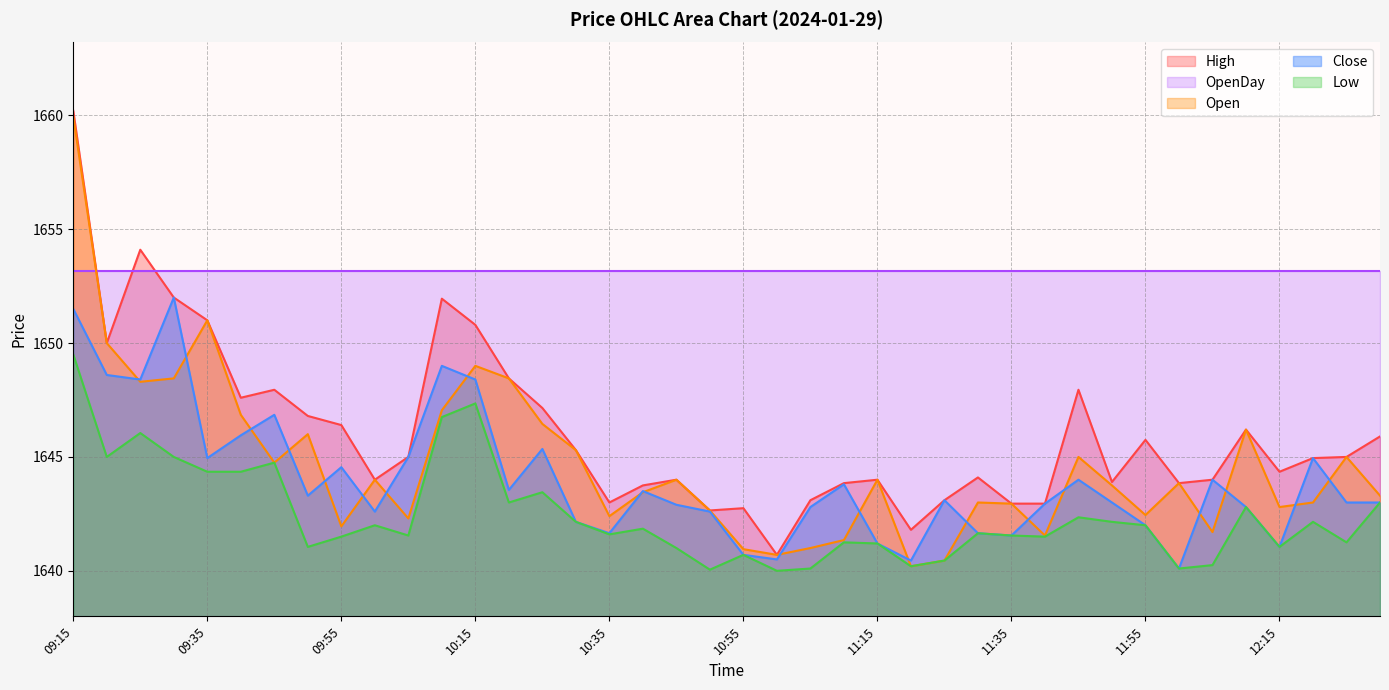

At how many categories does at least one series exceed 1650?

6